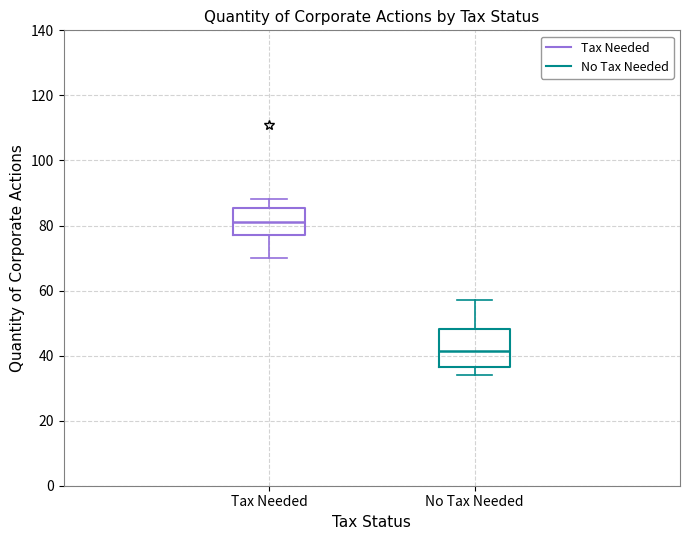

Reading left to right, read every box against the y-axis: the position of its median line, the range the box covers, and the ends of its whiskers. The values are not printed on the chart, so give them approximately, as read against the axis.

Tax Needed: median 82, box 78 to 86, whiskers 70 to 88
No Tax Needed: median 42, box 36 to 48, whiskers 34 to 58